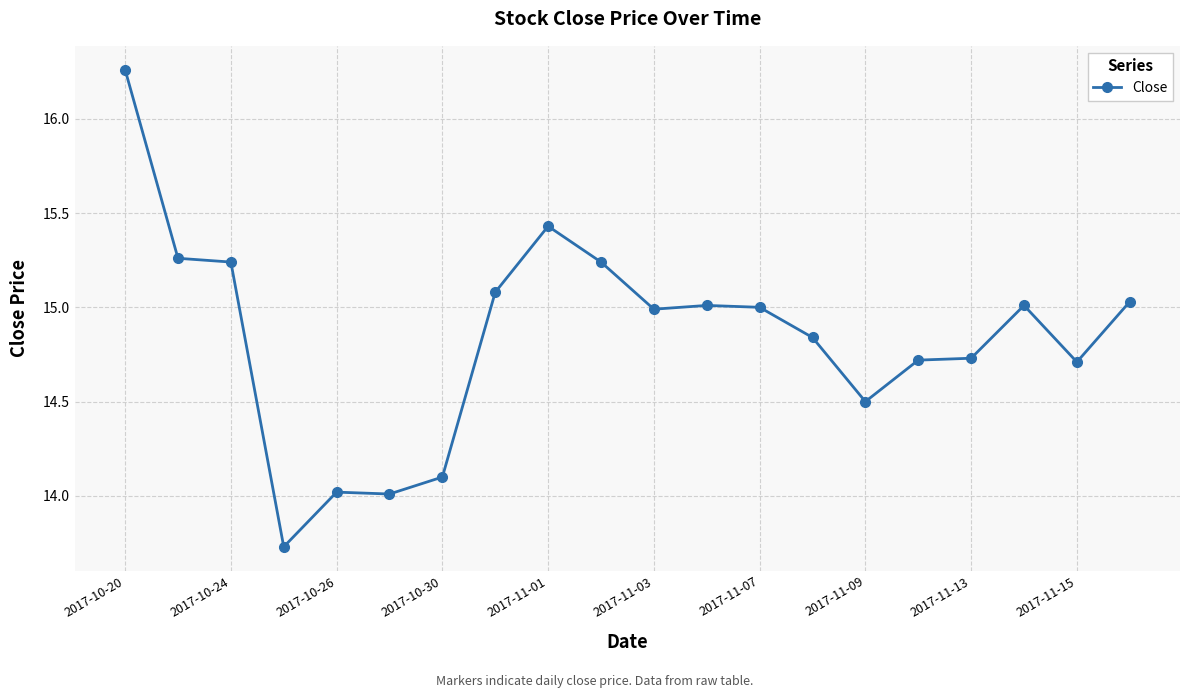

What is the sum of all values?

296.9